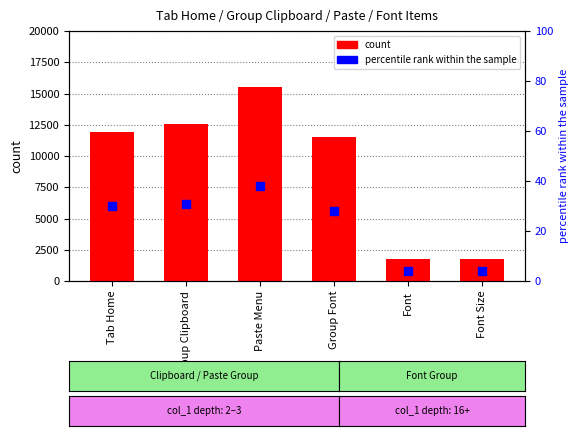

Which series reaches the maximum Y coordinate?

count